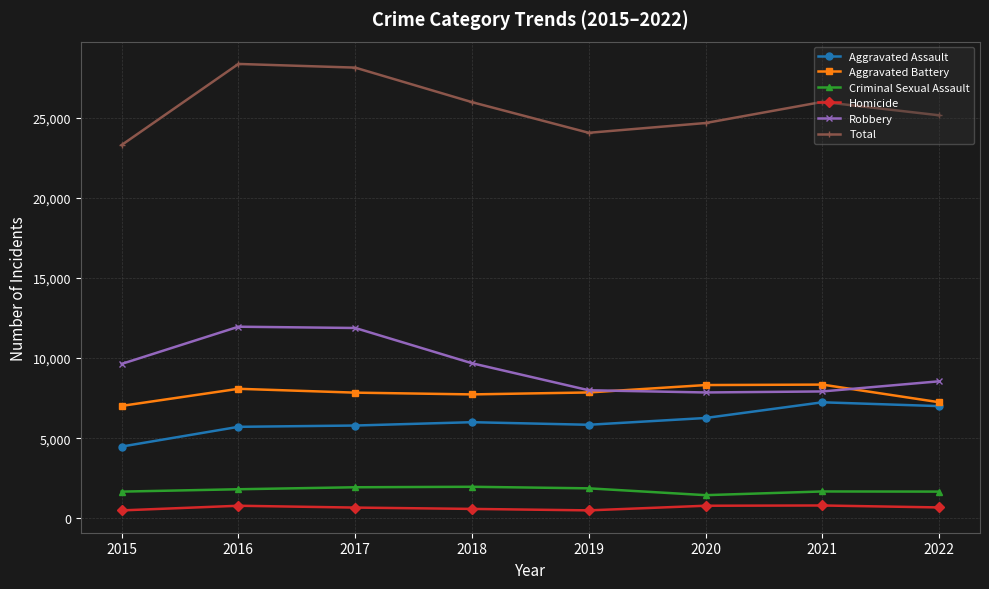

Is the value of Aggravated Battery at 2018 greater than the value of Criminal Sexual Assault at 2016?

Yes